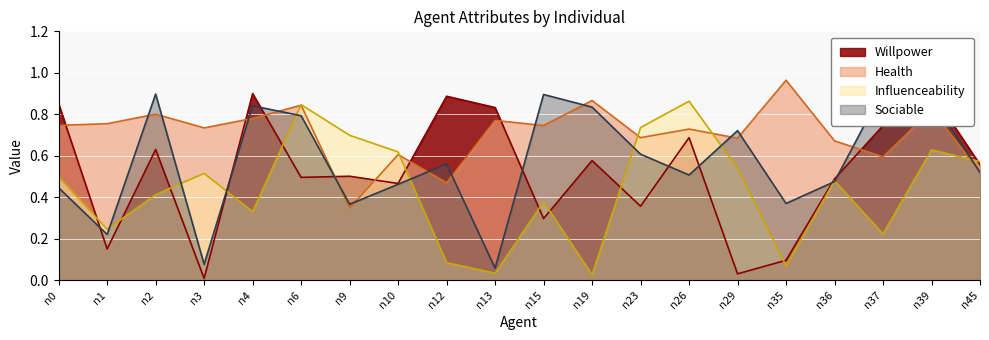

What is the value of the willpower point at the 14th from the left?

0.7